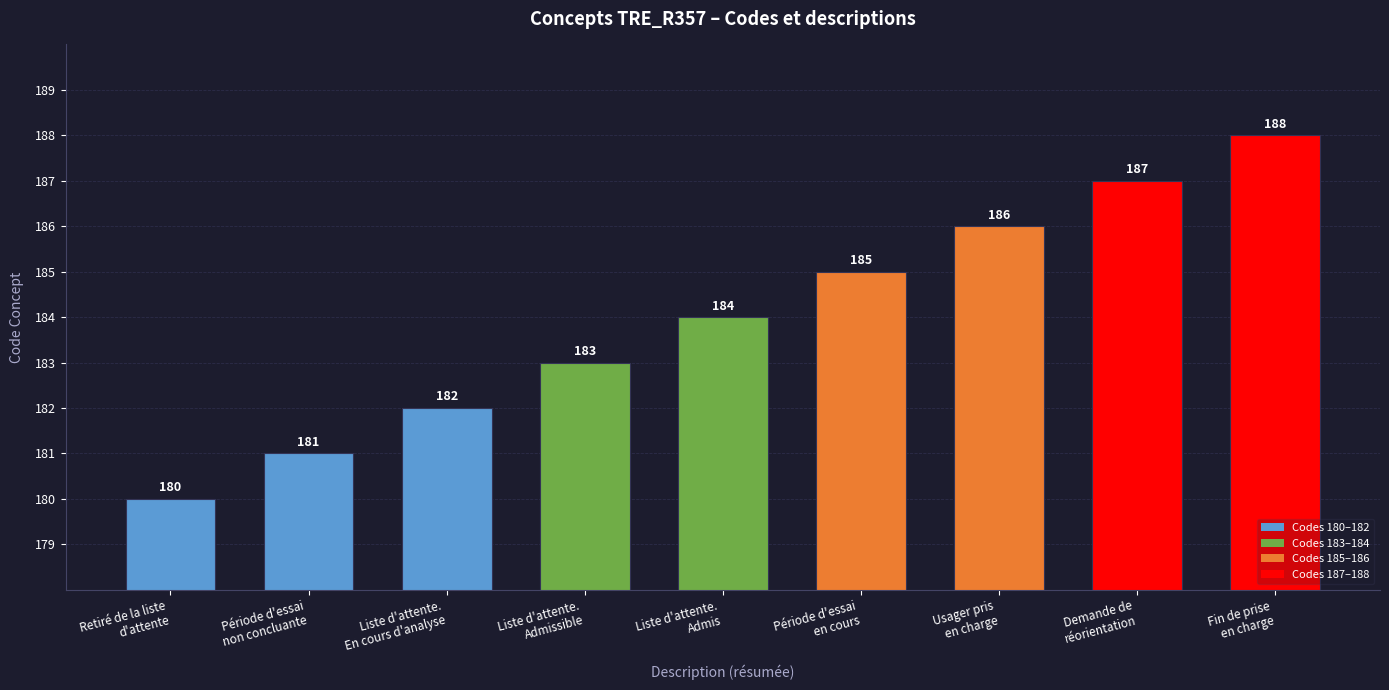

Reading left to right, what are all the values shown in this chart?

180	181	182	183	184	185	186	187	188